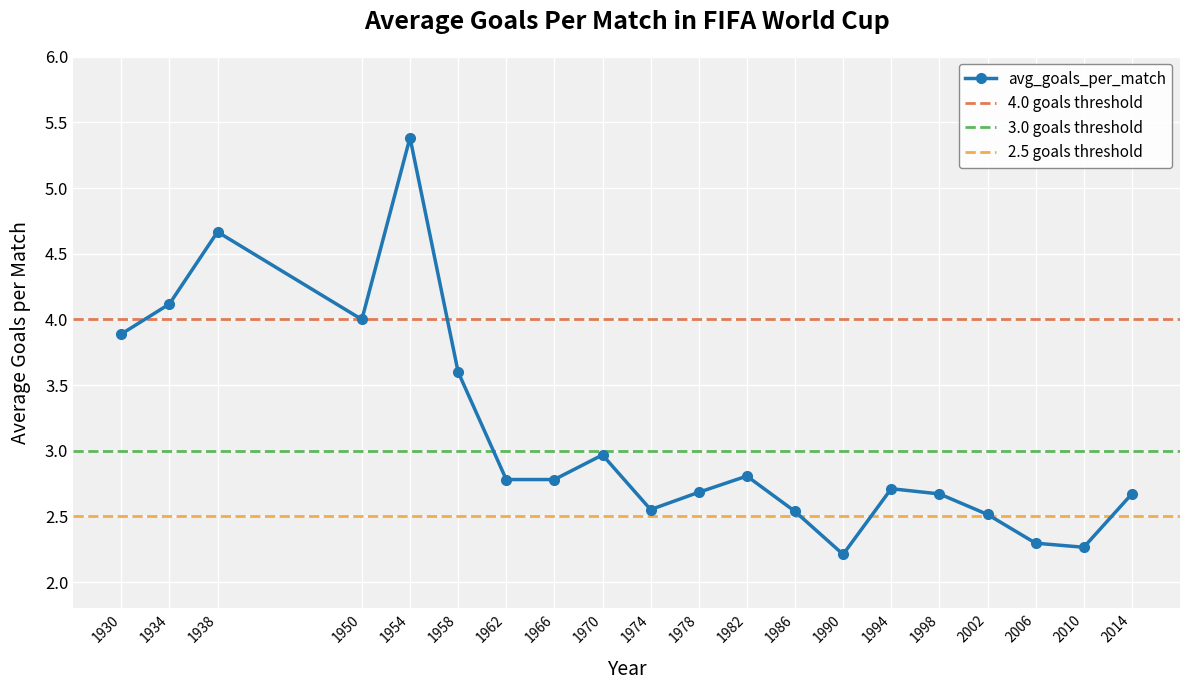

List the labels in order of value, largest first.

1954, 1938, 1934, 1950, 1930, 1958, 1970, 1982, 1962, 1966, 1994, 1978, 1998, 2014, 1974, 1986, 2002, 2006, 2010, 1990